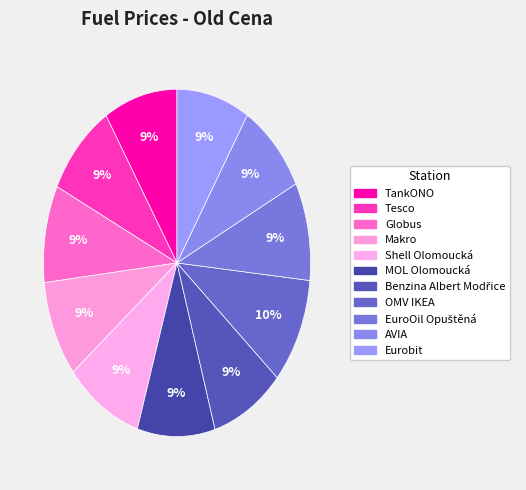

How many segments does this pie chart have?

11